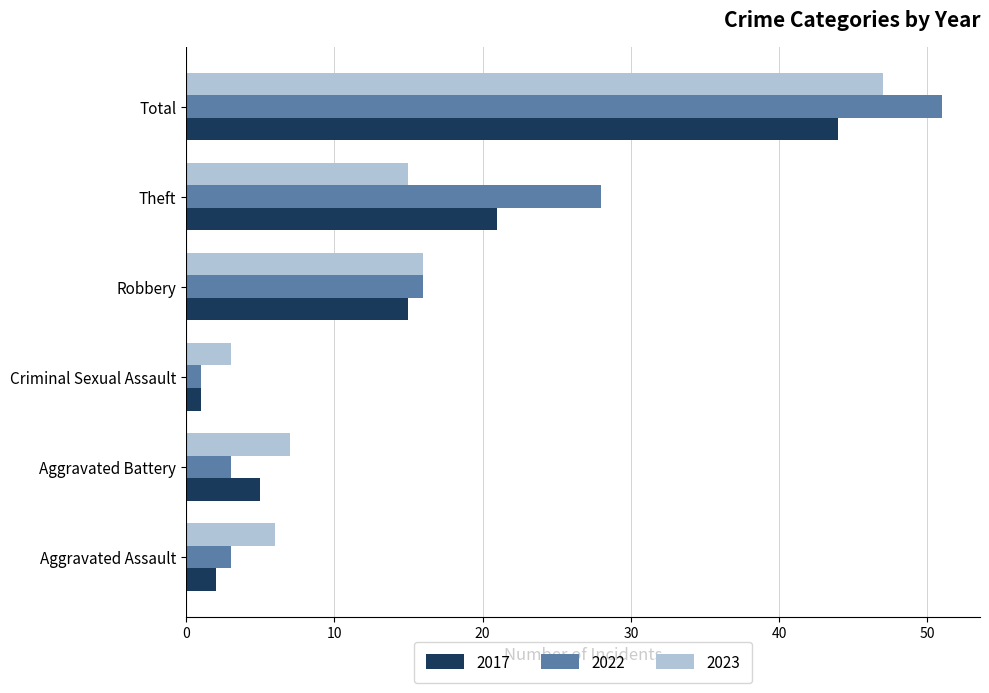

True or false: 2017 has a value of 7 at Robbery.

False